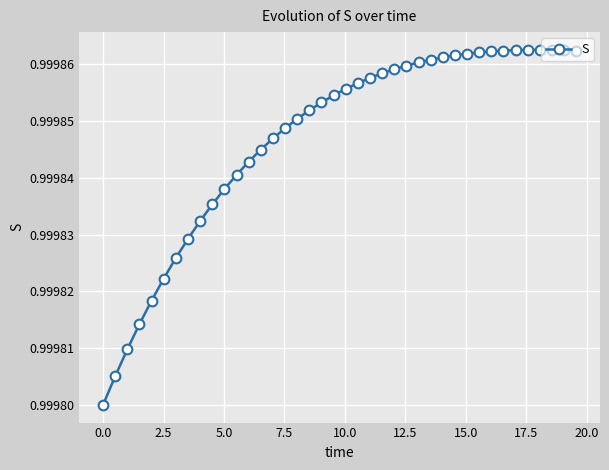

Count the values in the range 0 to 1.

40